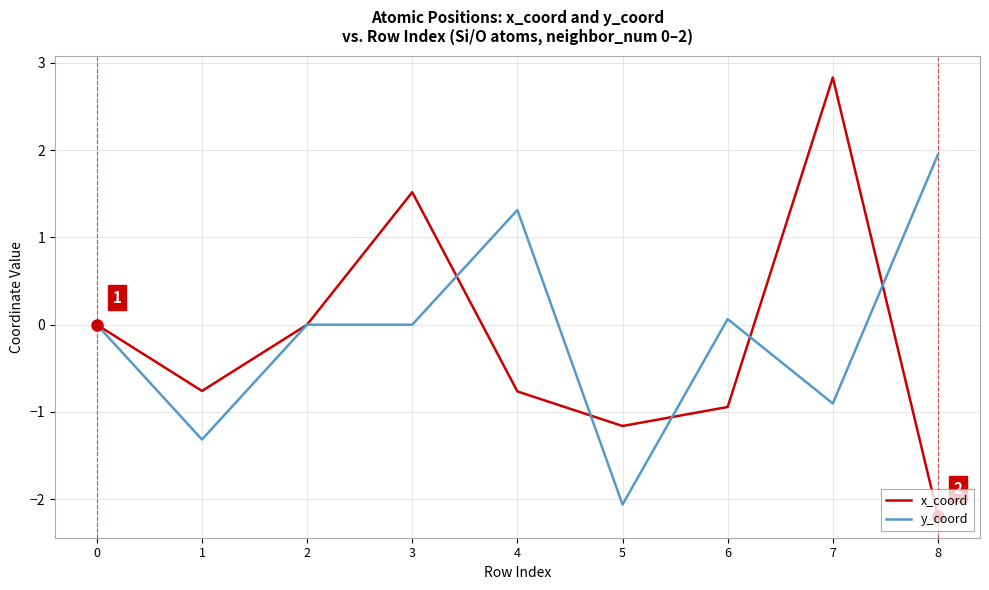

Which series has the largest total across all categories?

y_coord